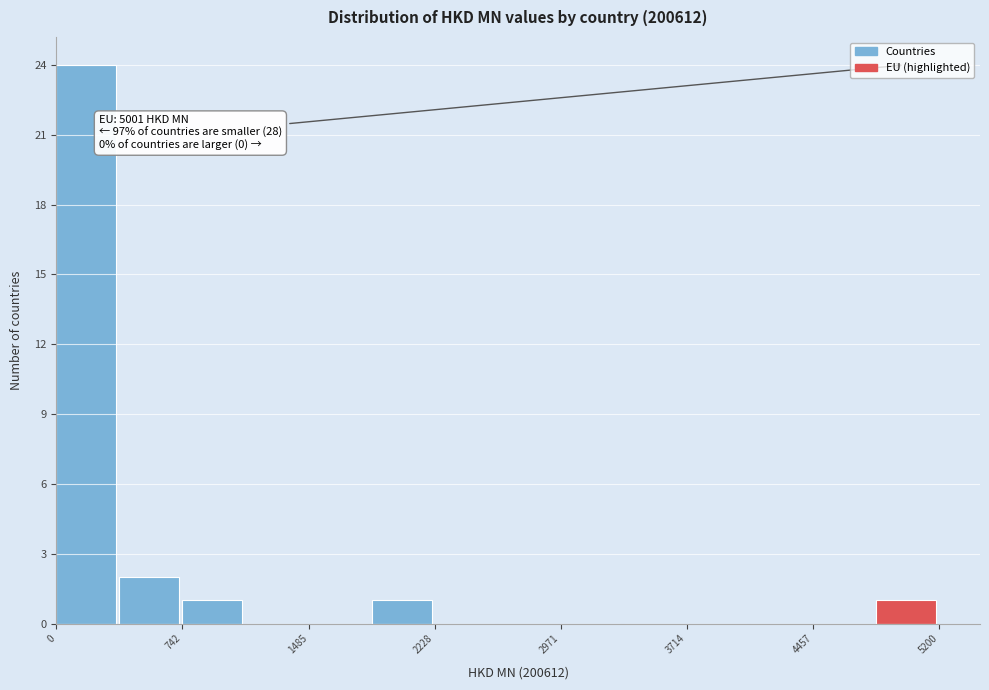

Read against the x-axis, roughly where is the centre of the tallest bar?

200